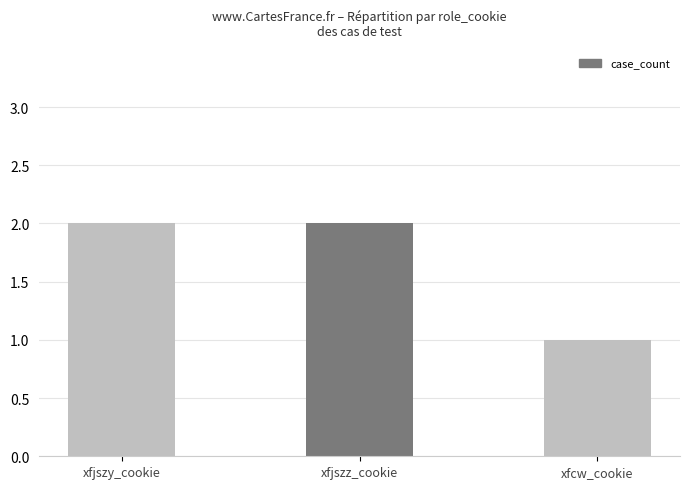

What is the ratio of the value at xfjszy_cookie to the value at xfjszz_cookie?

1.0